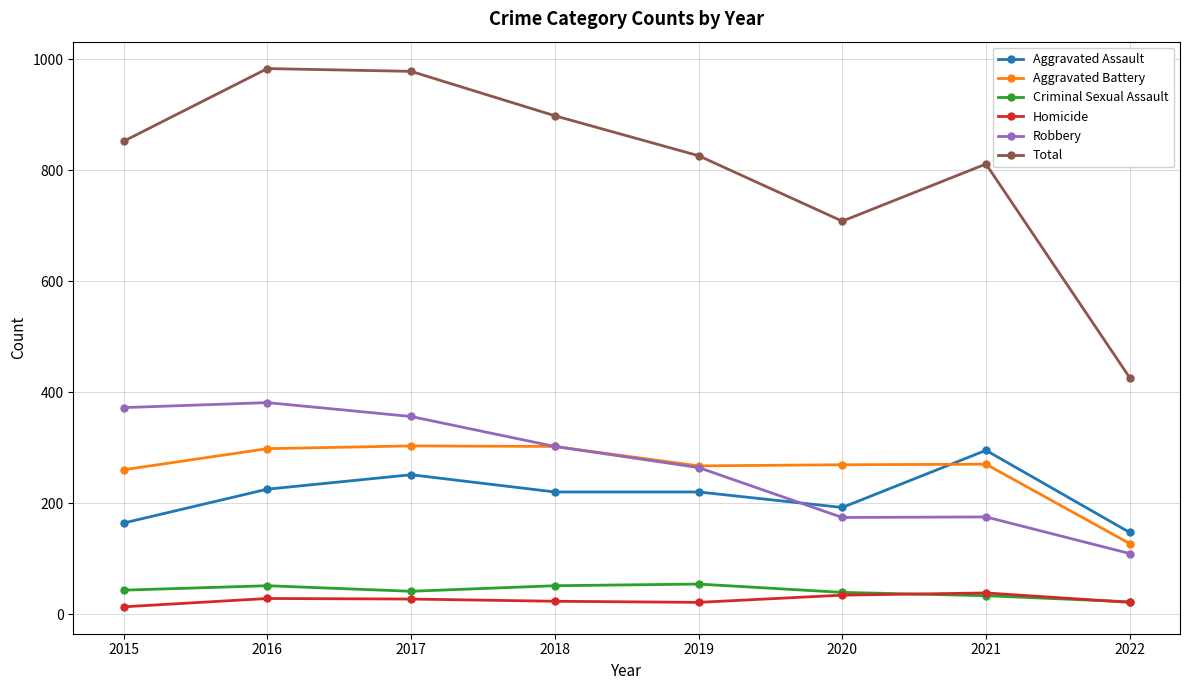

What is the greatest value displayed?

983